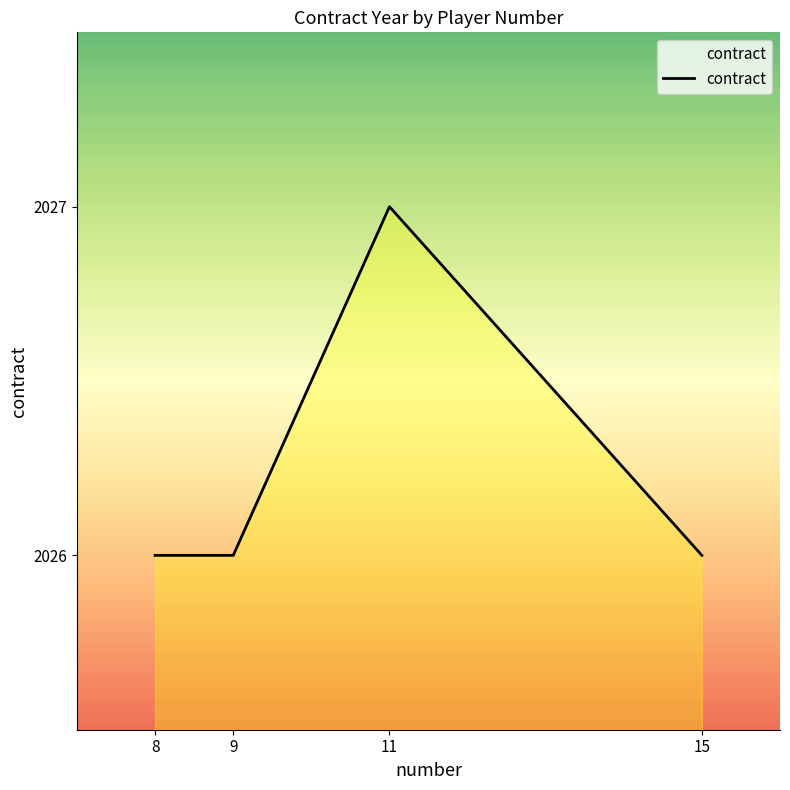

The value at 8 is 2026. True or false?

True